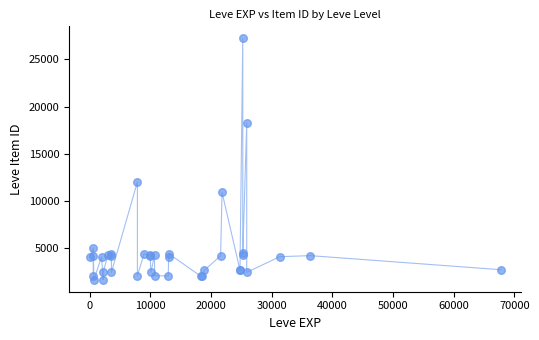

What Y value in the scatter plot is closest to 14448?

12018